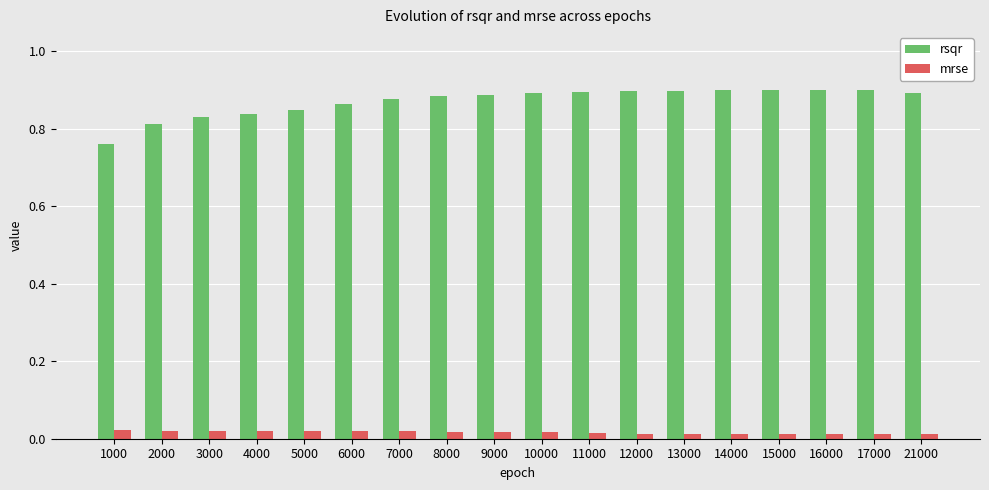

Rank the series by their average value, from lowest to highest.

mrse, rsqr